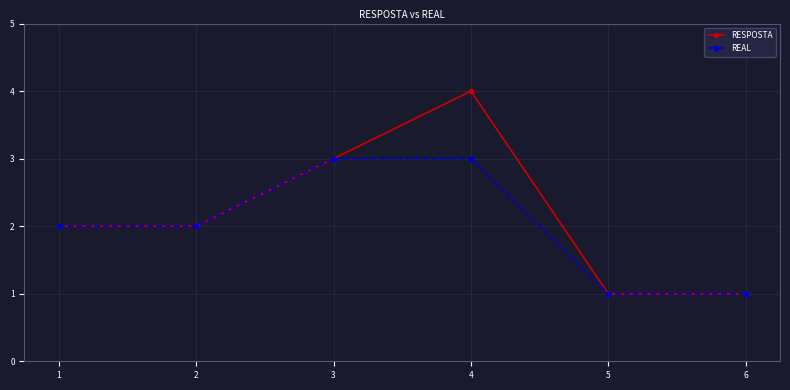

What is the difference between the maximum and minimum values in the REAL series?

2